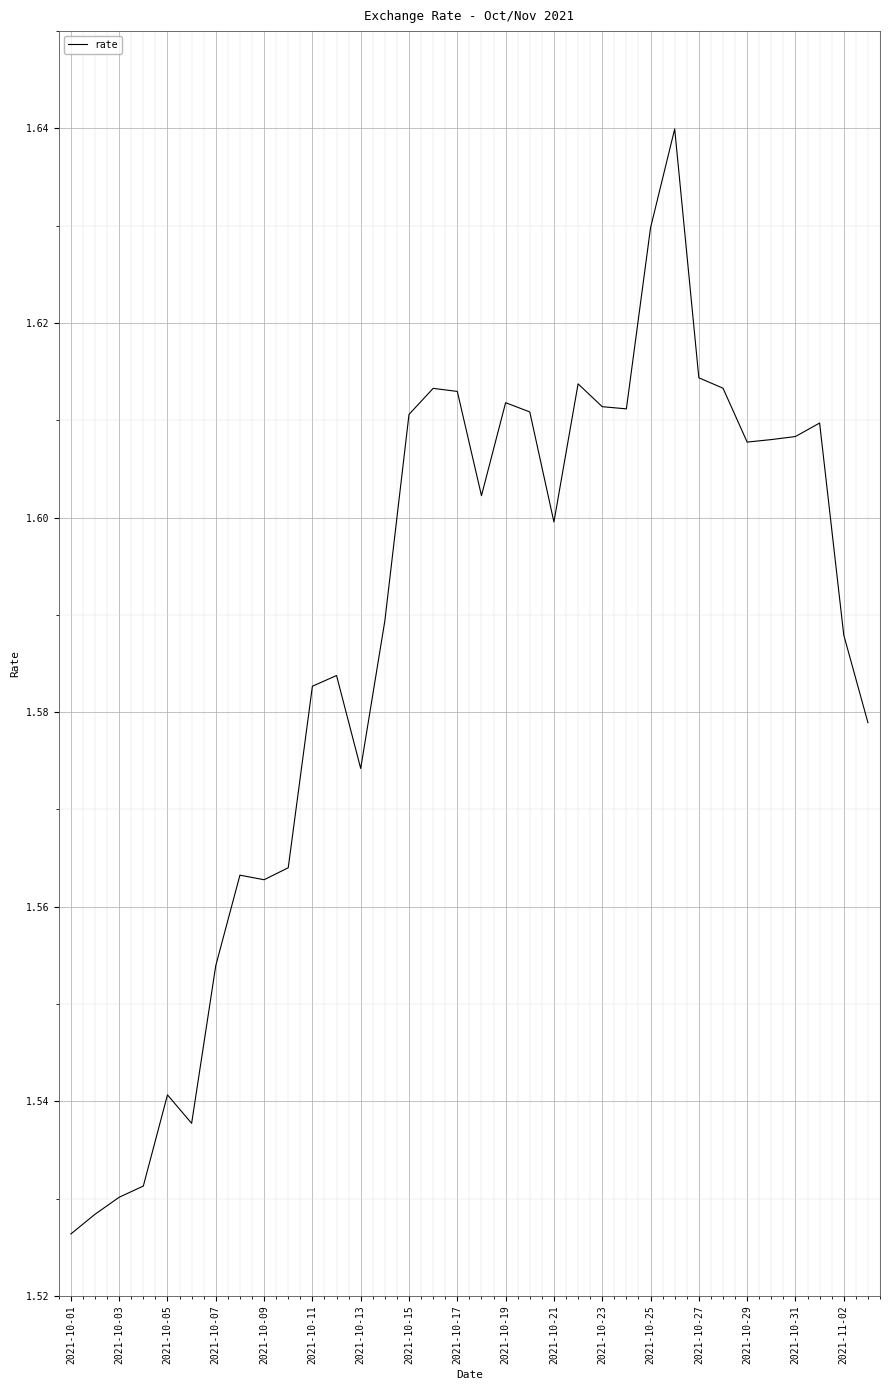

How many series are shown in this chart?

1